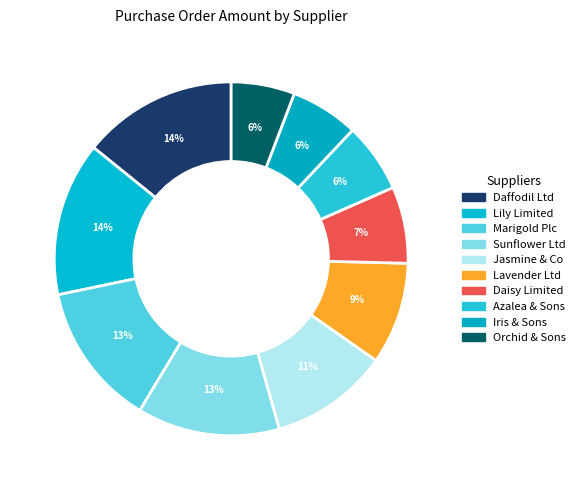

Count the number of slices in the pie.

10